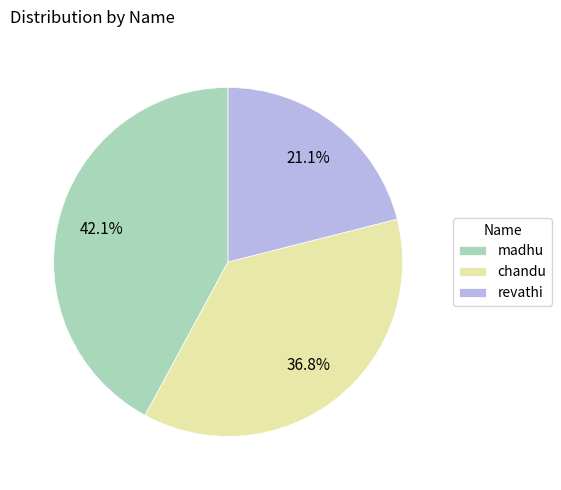

To the nearest percent, what is the difference between the revathi and madhu slice percentages?

21%